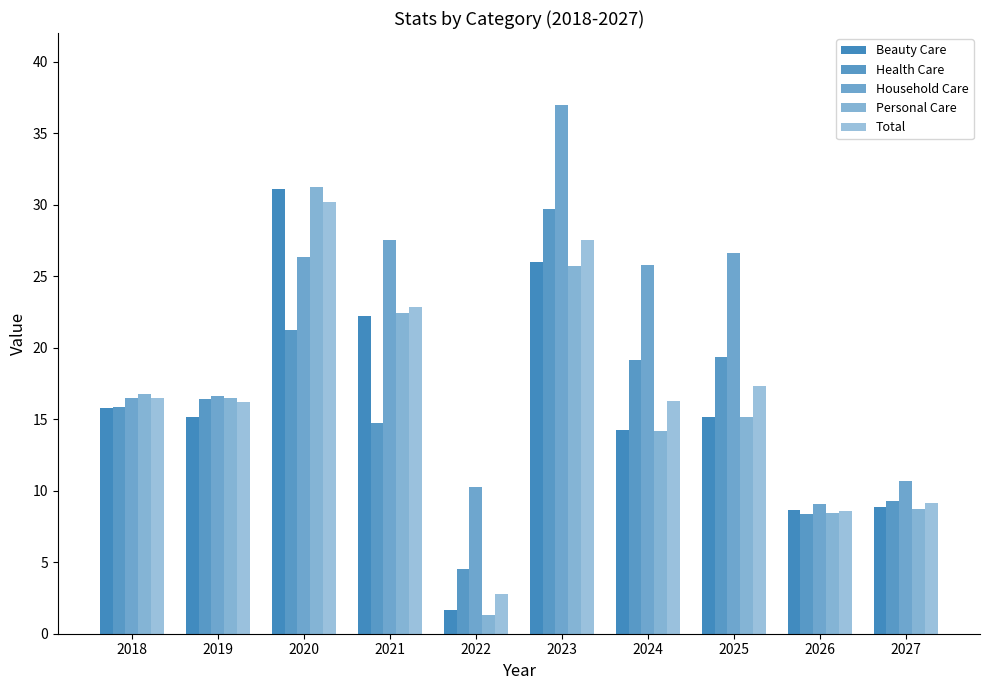

At which label does Beauty Care reach its minimum?

2022